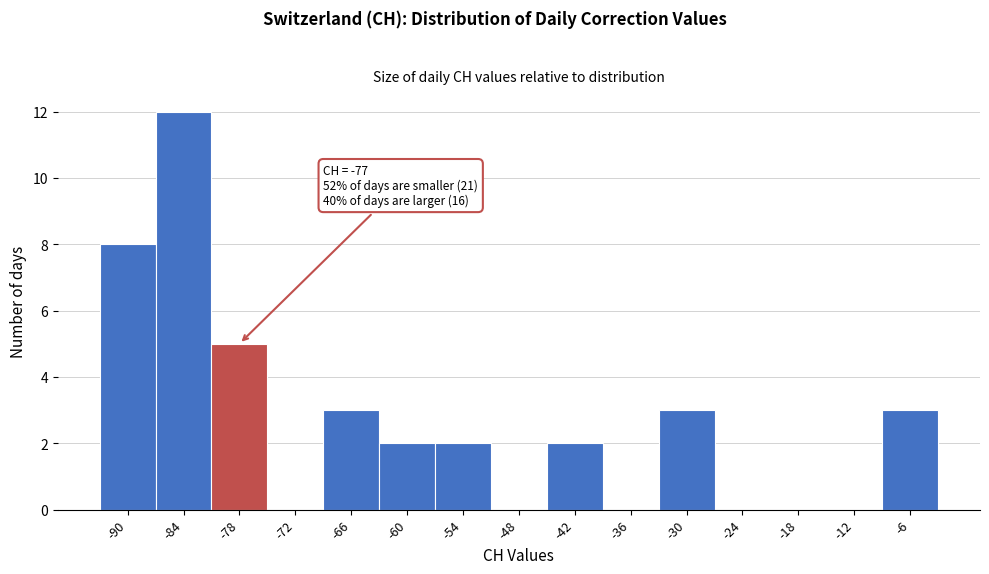

Reading right to left, extract all data points from this chart.

-6=3	-12=0	-18=0	-24=0	-30=3	-36=0	-42=2	-48=0	-54=2	-60=2	-66=3	-72=0	-78=5	-84=12	-90=8